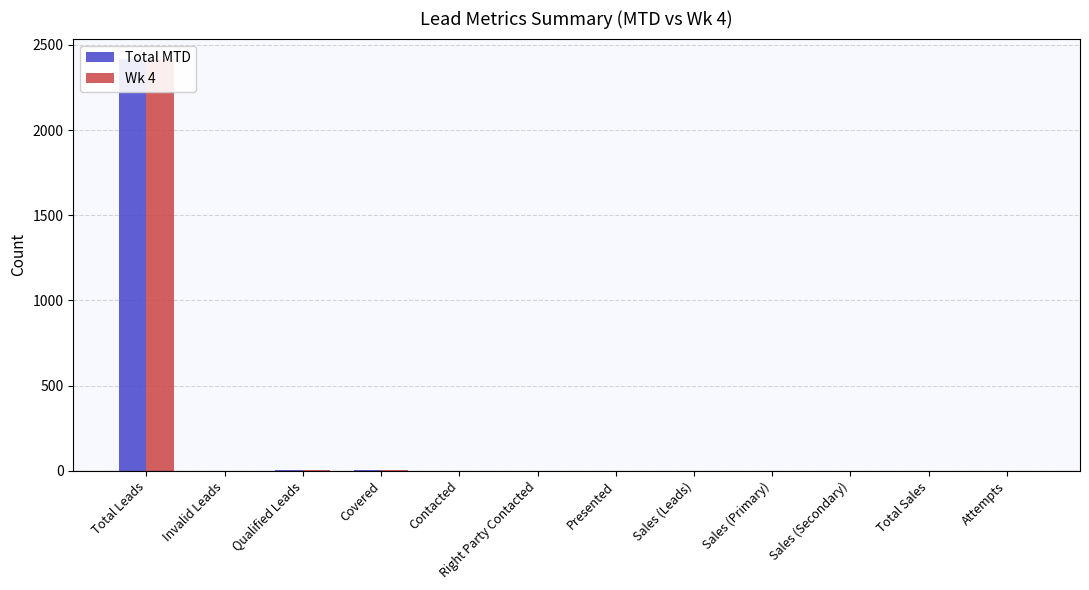

Between Total Leads and Total Sales, which is larger?

Total Leads